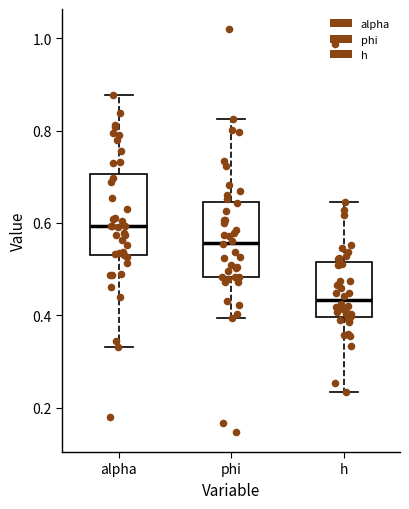

Which box's median line is the highest?

alpha